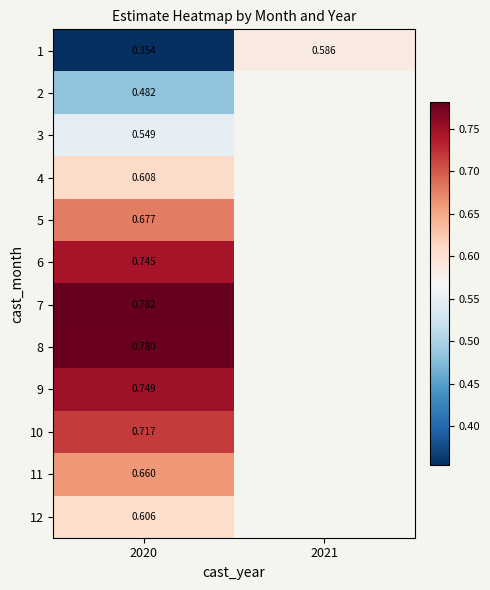

Is the value of 9 at 2020 greater than the value of 12 at 2020?

Yes